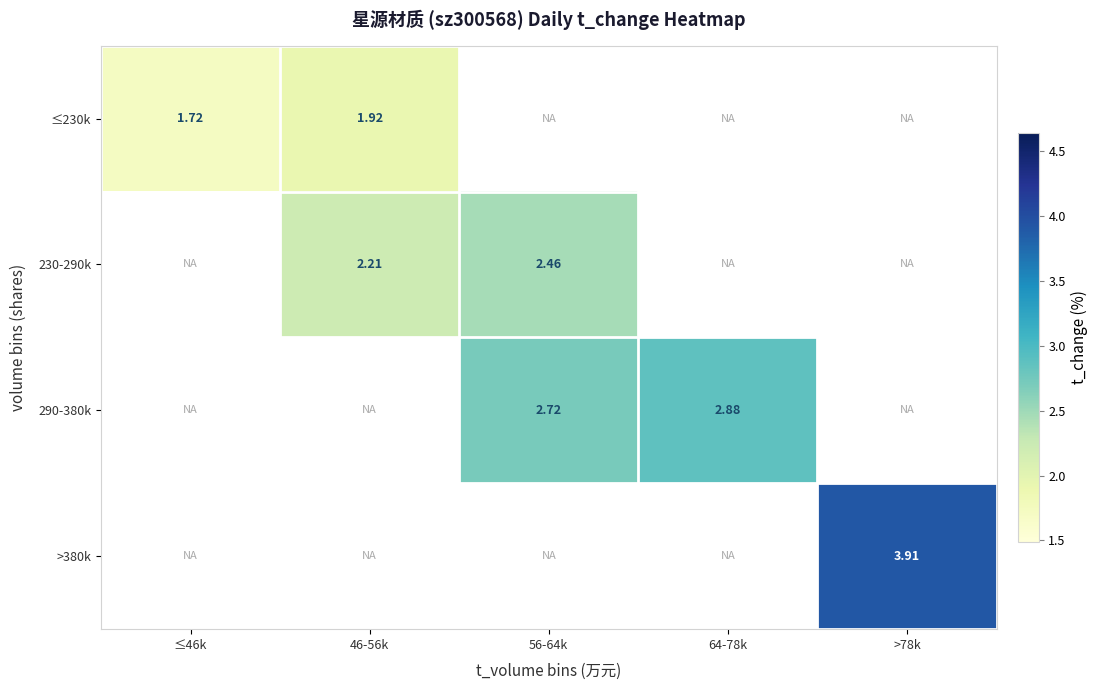

List the labels in order of ≤230k value, largest first.

46-56k, 56-64k, 64-78k, >78k, ≤46k